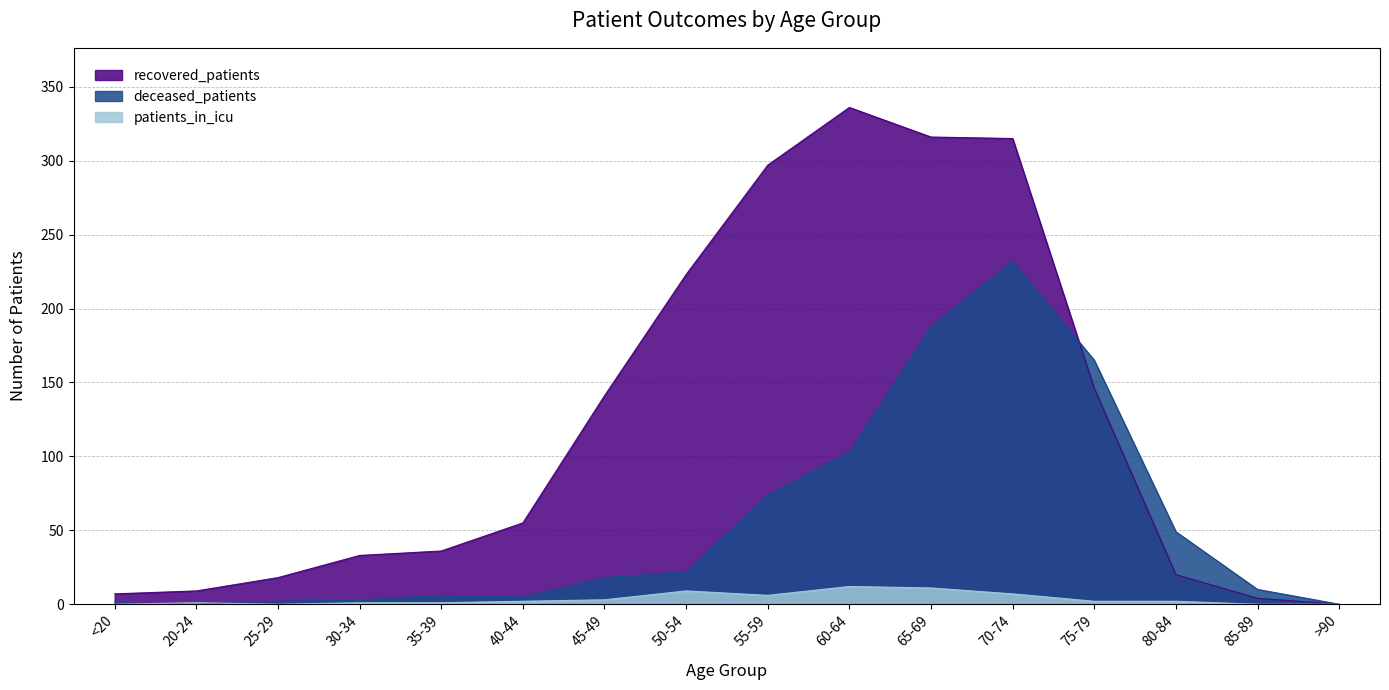

True or false: patients_in_icu and recovered_patients intersect in this chart.

False